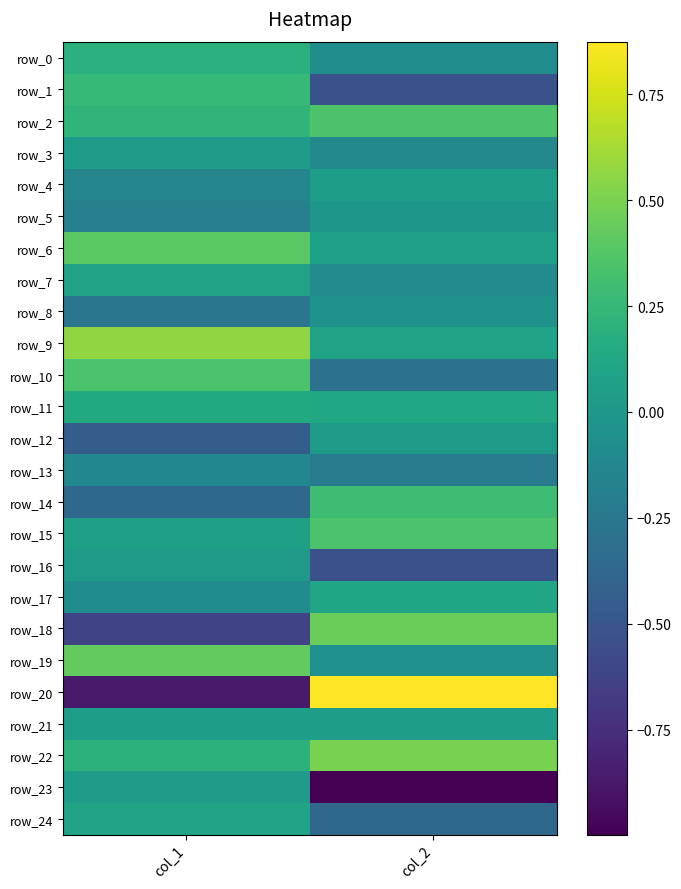

What is the spread (max minus min) of values at col_2?

1.9